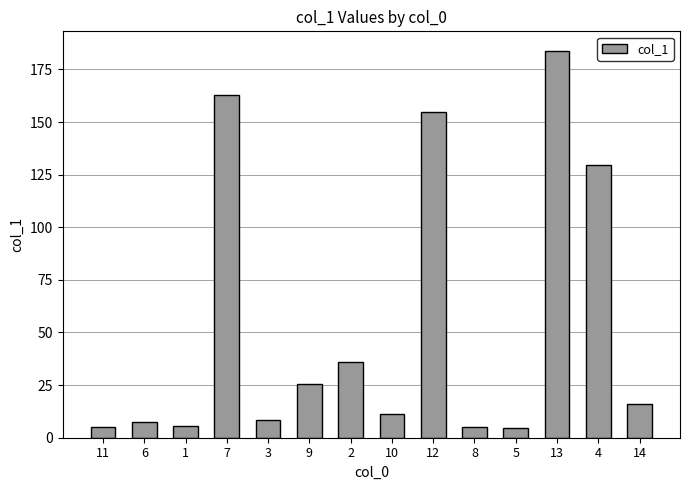

At which label is the value closest to 94?

4